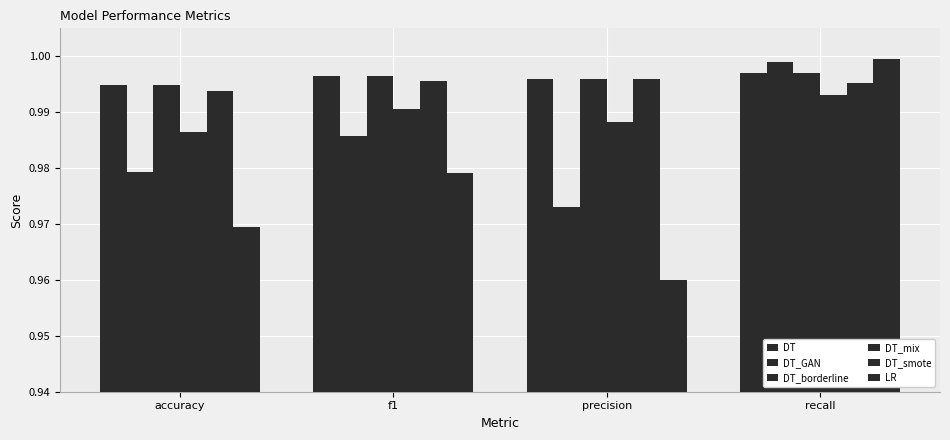

How many bars are there in each group?

6